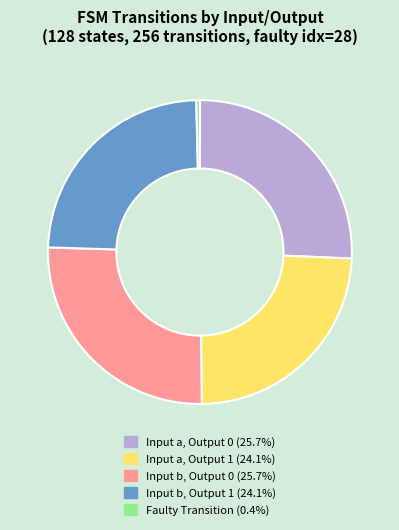

Is there any slice that represents more than half of the pie?

No